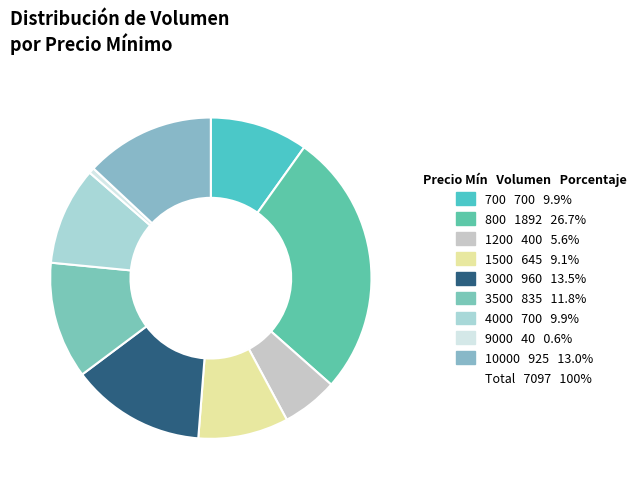

How many slices are in this pie chart?

9